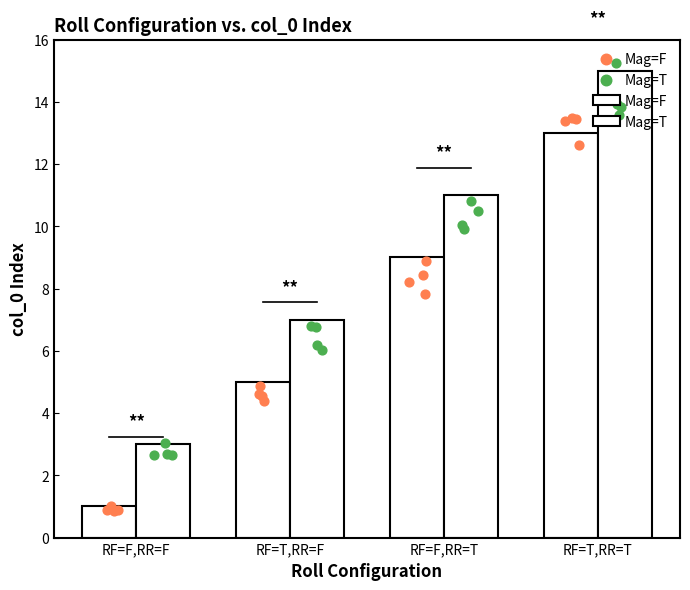

Which series contains the highest Y value?

Mag=T